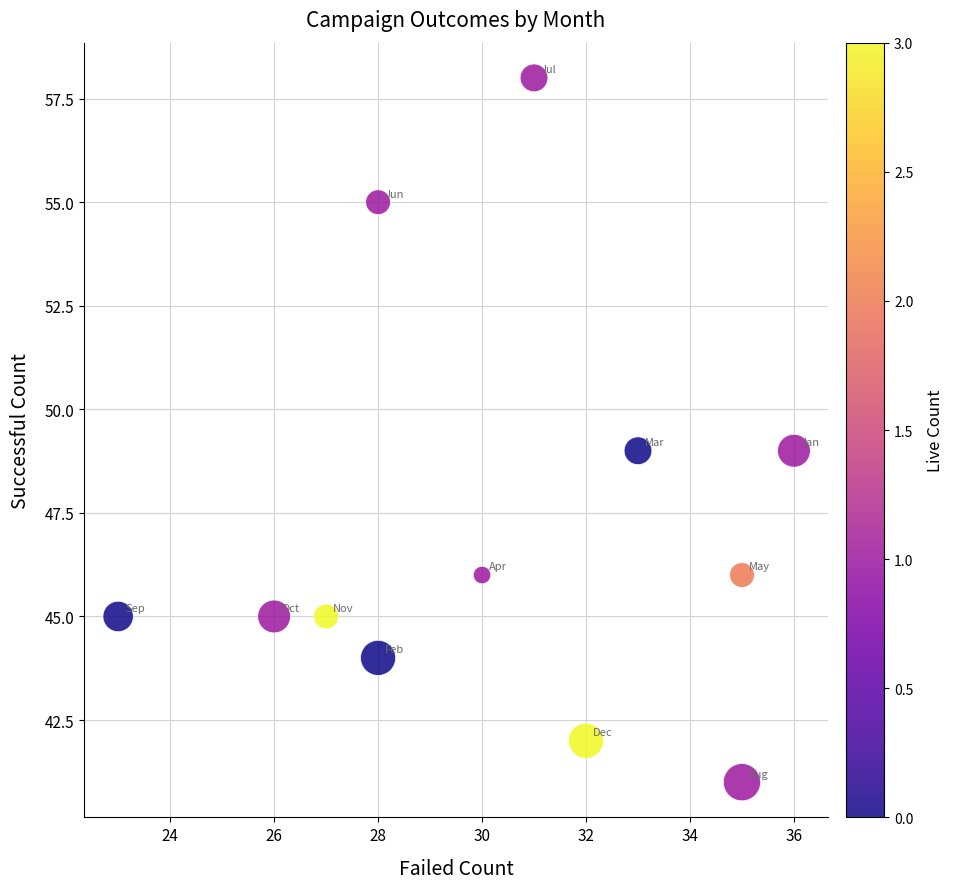

What is the range of X values (max minus min)?

13